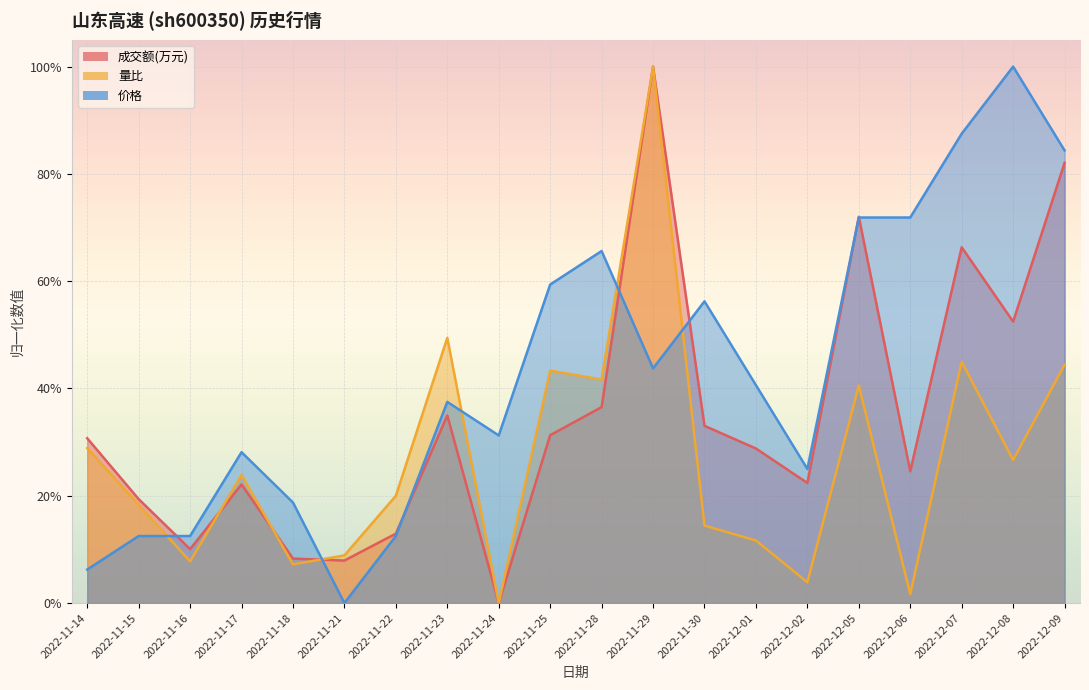

True or false: 量比 has a value of 0.3 at 2022-11-24.

False